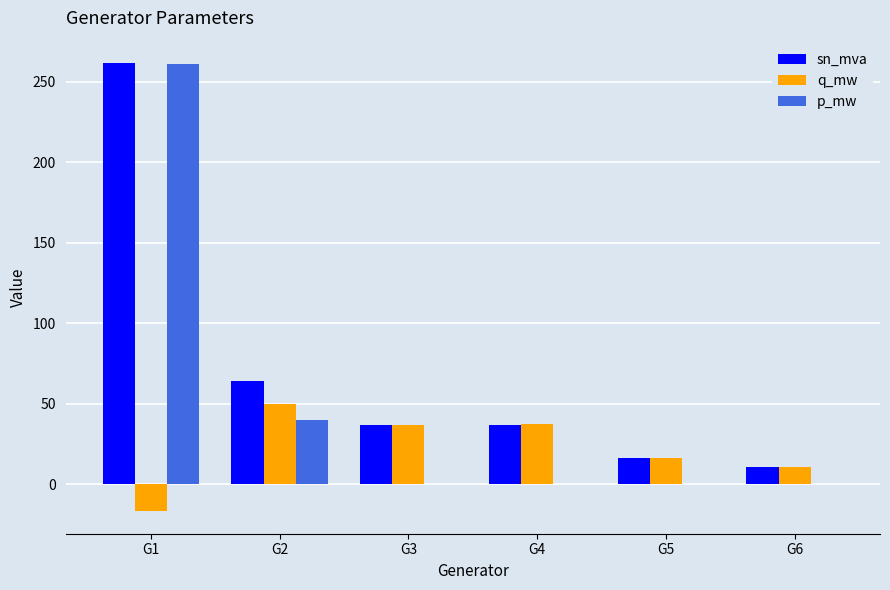

The value of sn_mva at G1 is 389.3. True or false?

False